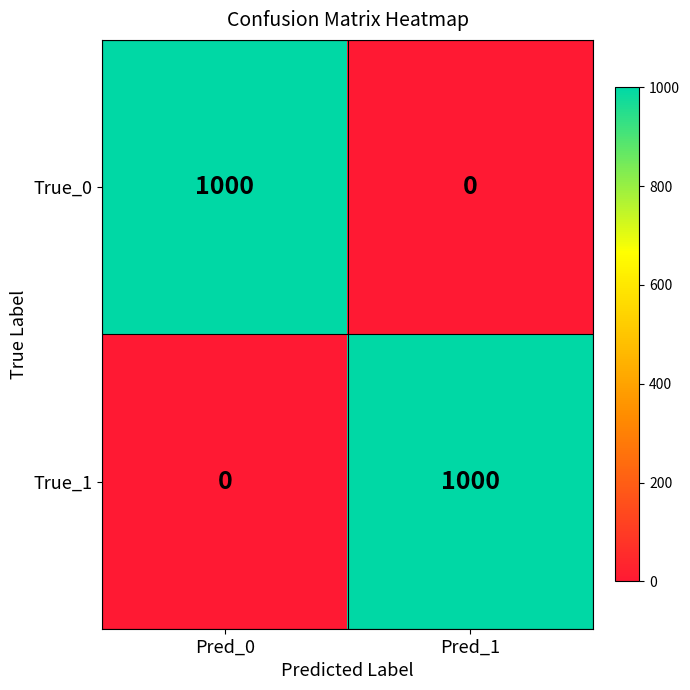

How many series are shown in this chart?

2